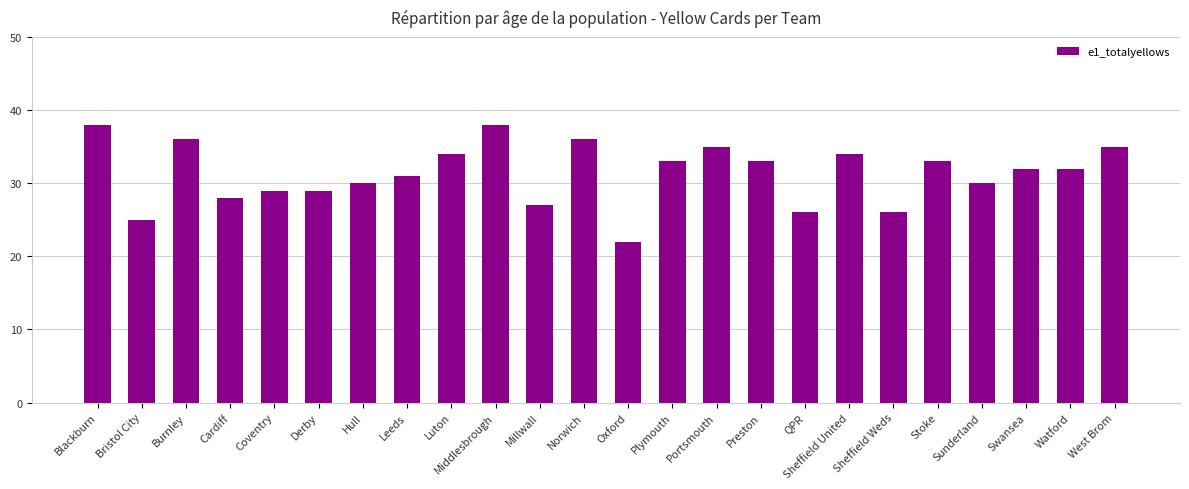

Which has a higher value, Cardiff or West Brom?

West Brom